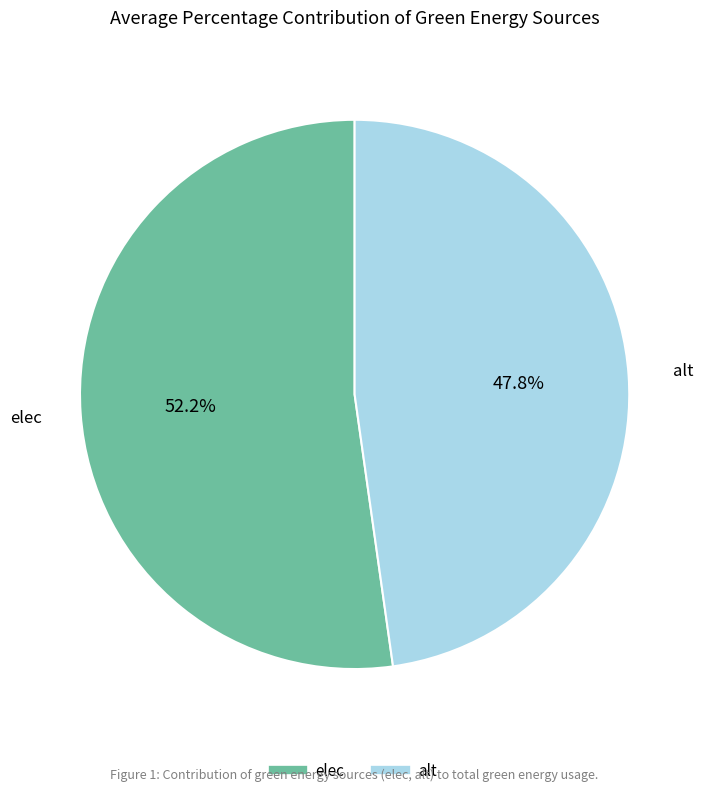

To the nearest percent, what is the difference between the elec and alt slice percentages?

4%